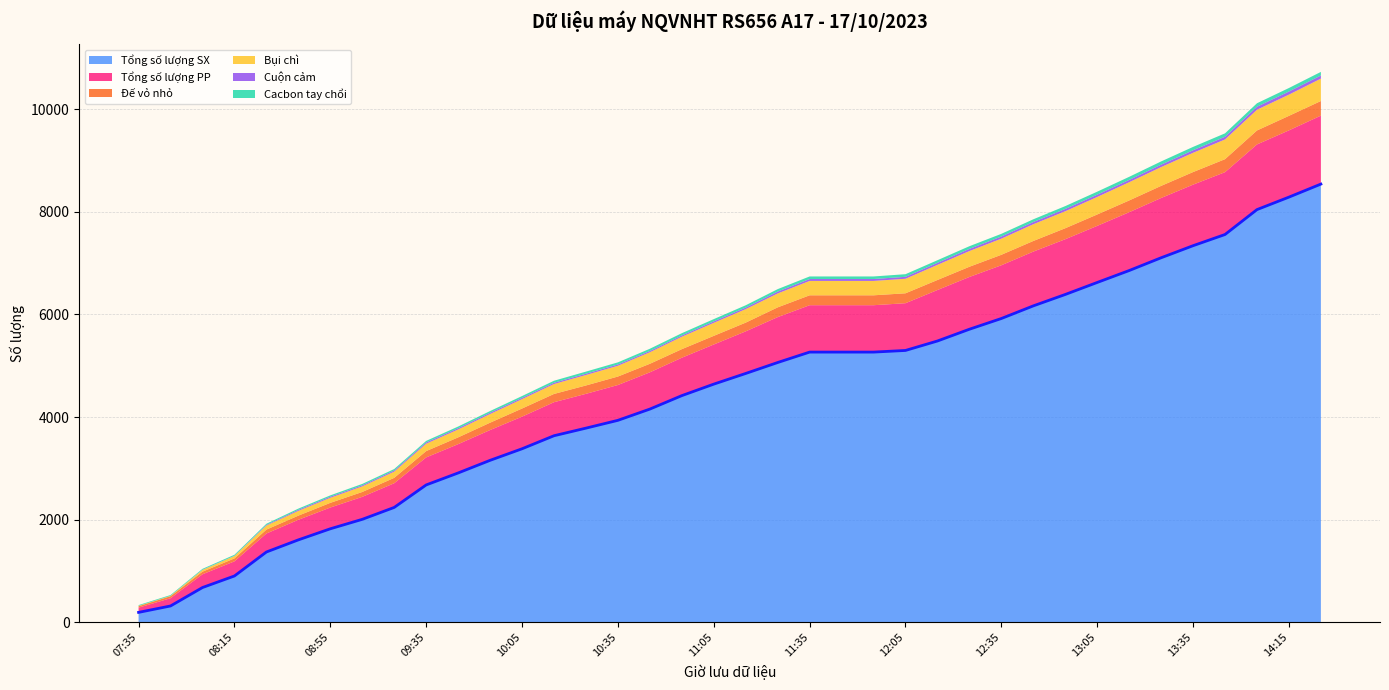

The Tổng số lượng PP series shows 920 at 12:05. True or false?

True